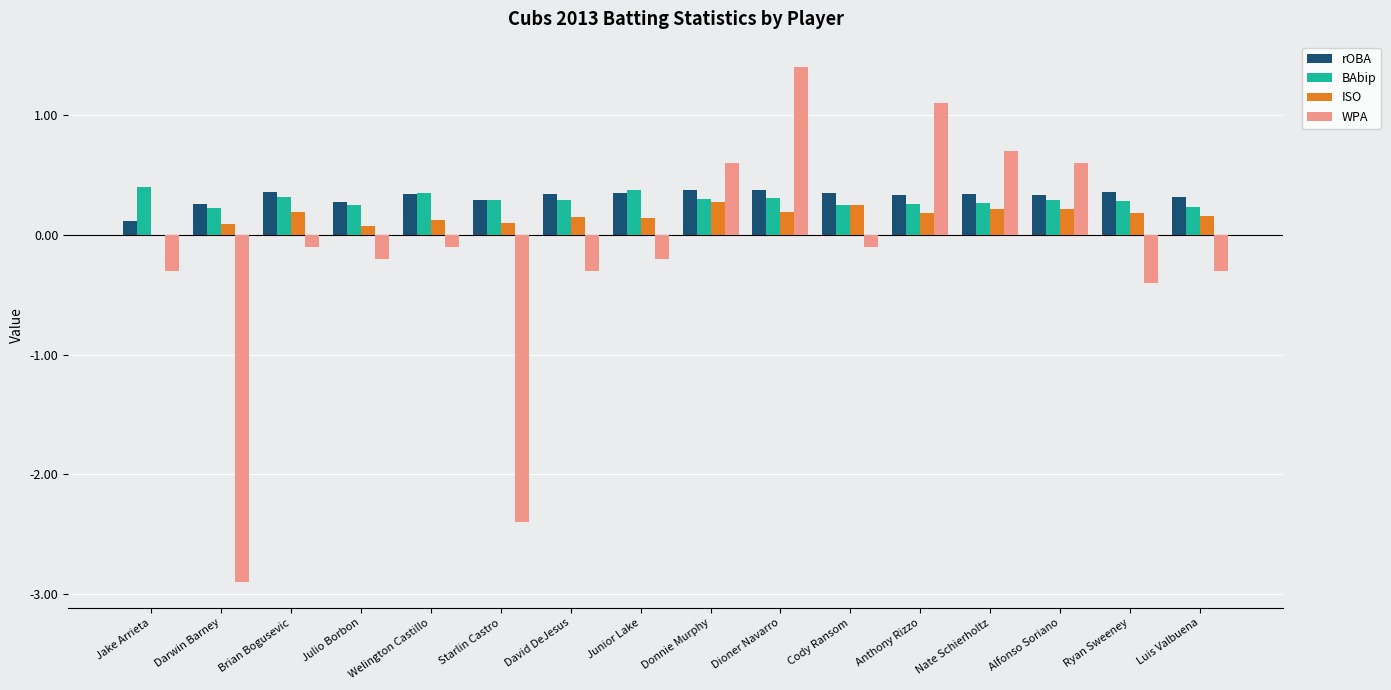

What is the total value across all series at Luis Valbuena?

0.4